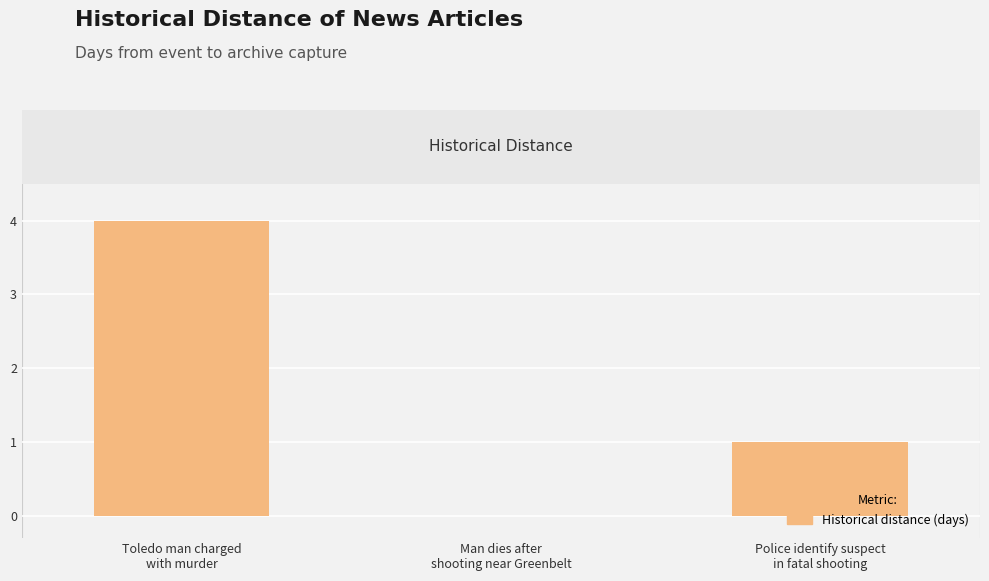

At which category does the chart reach its peak across all series?

Toledo man charged
with murder